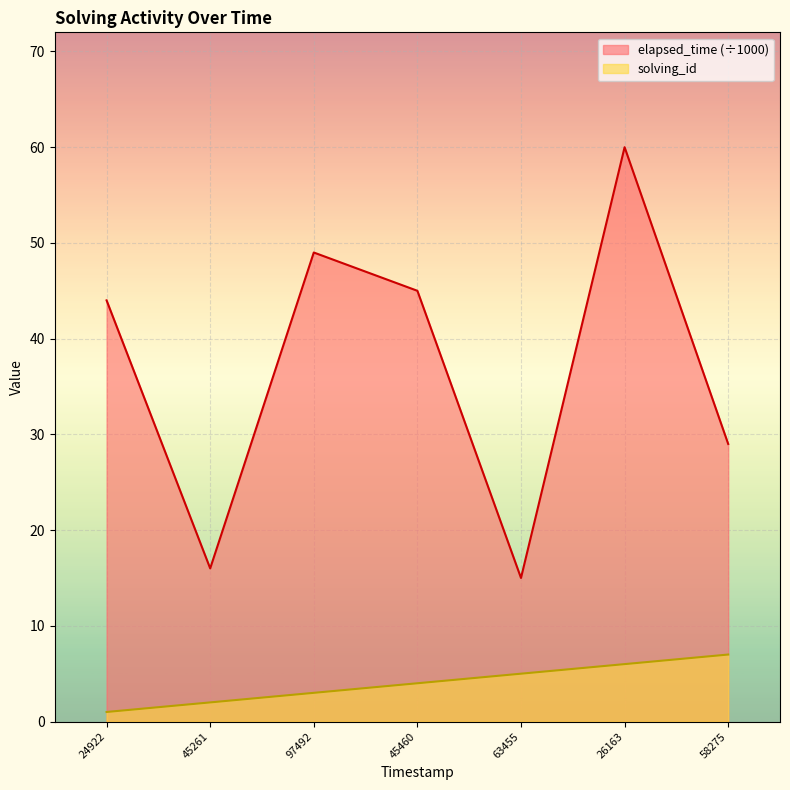

What are all the series names shown in the legend?

elapsed_time (÷1000), solving_id